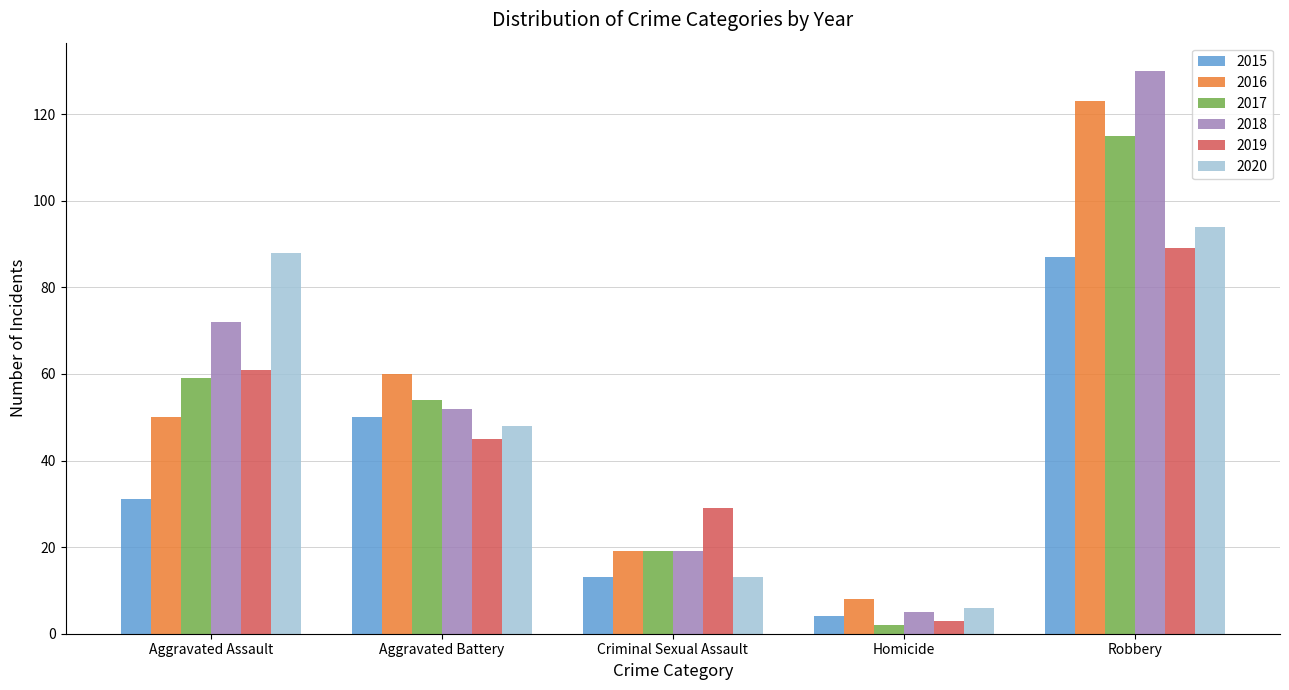

Is it true that 2015 equals 13 at Criminal Sexual Assault?

True